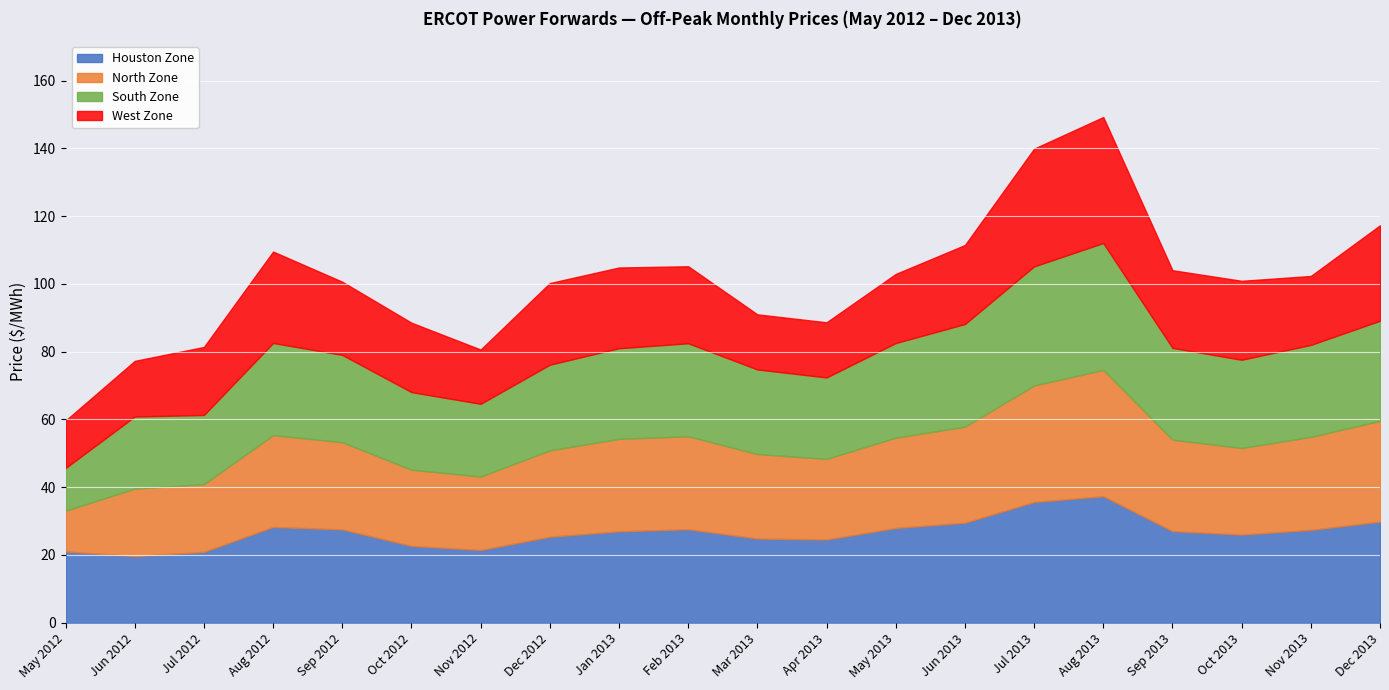

True or false: South Zone has a value of 8.6 at Dec 2012.

False